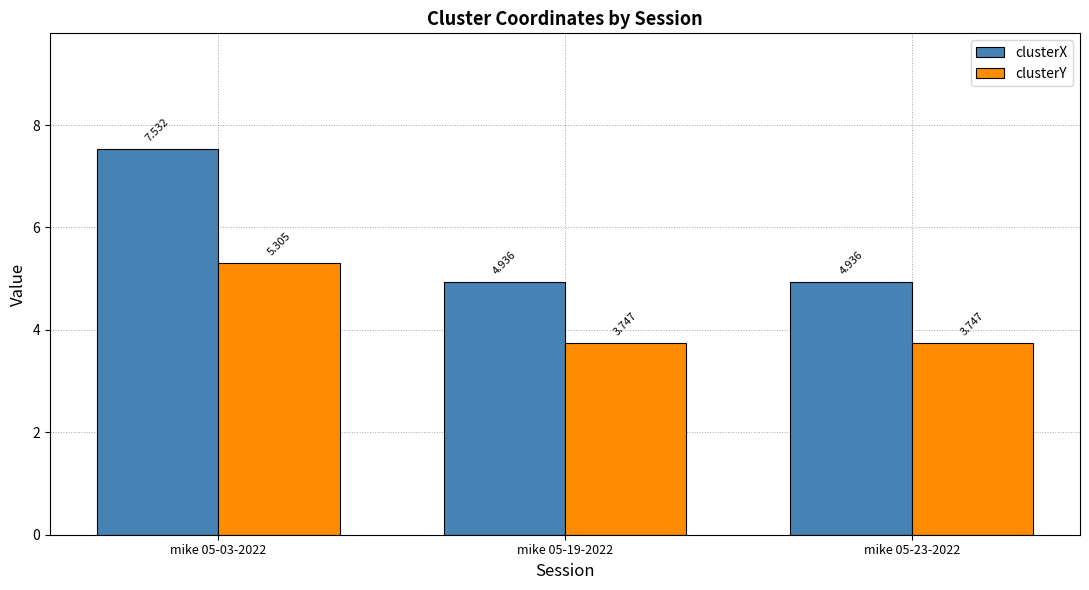

What is the value of the clusterX bar at the 1st from the left?

7.5